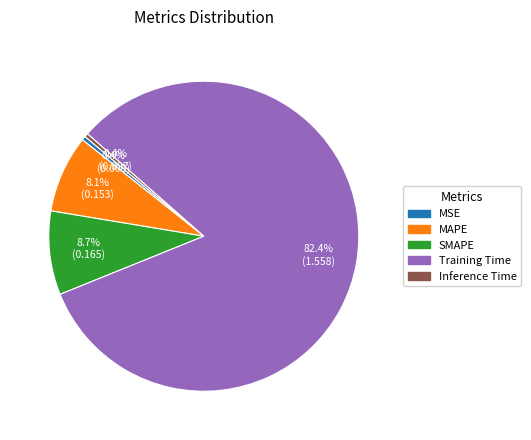

To the nearest percent, what is the average slice percentage?

20%